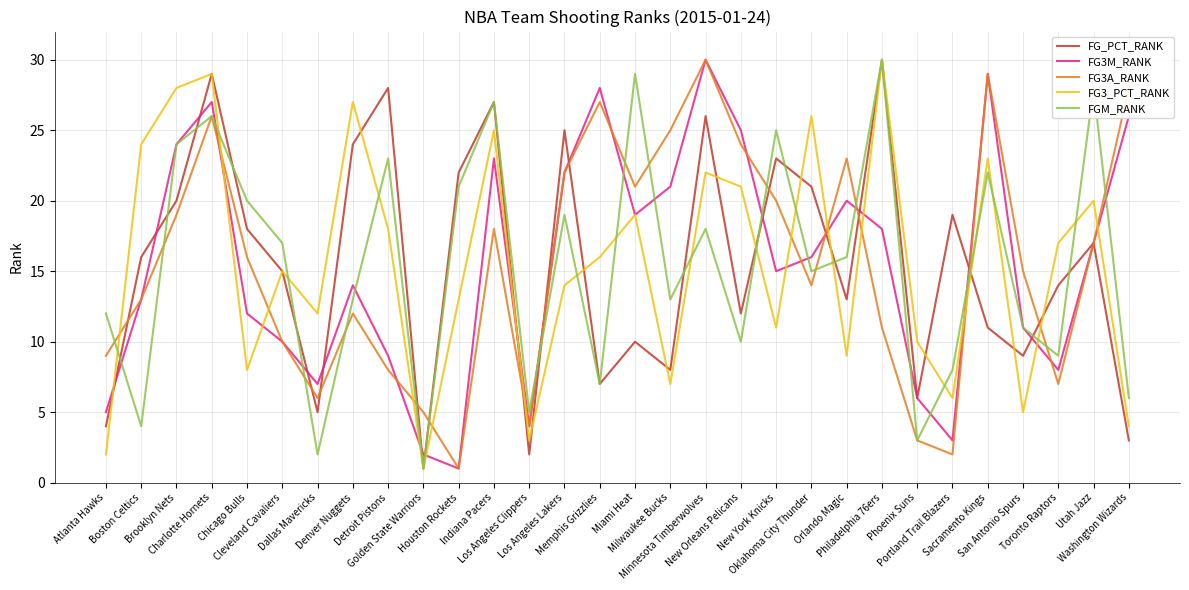

What is the maximum value shown in the chart?

30